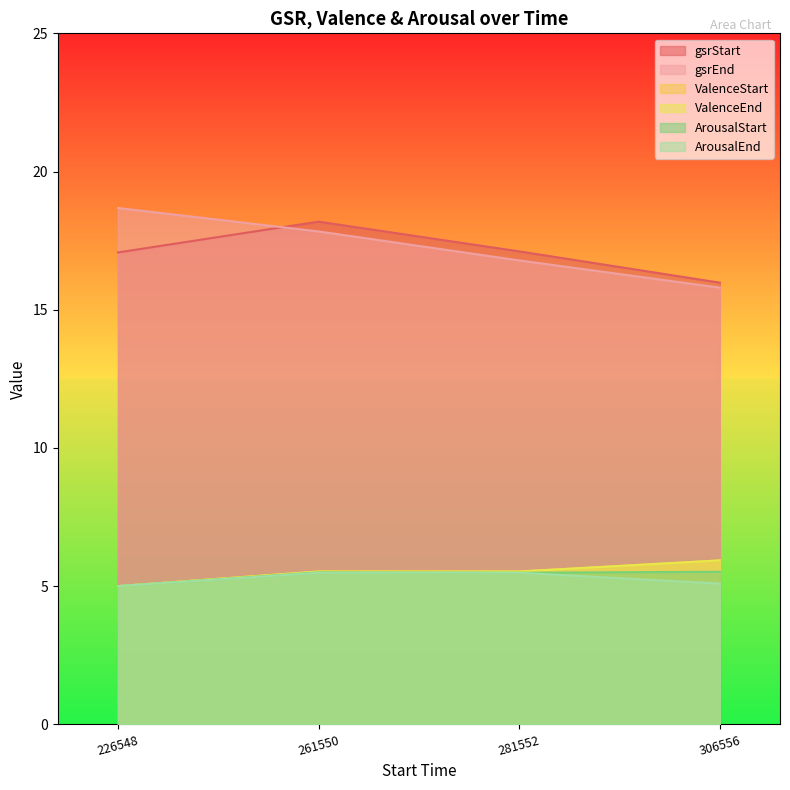

What are all the series names shown in the legend?

gsrStart, gsrEnd, ValenceStart, ValenceEnd, ArousalStart, ArousalEnd